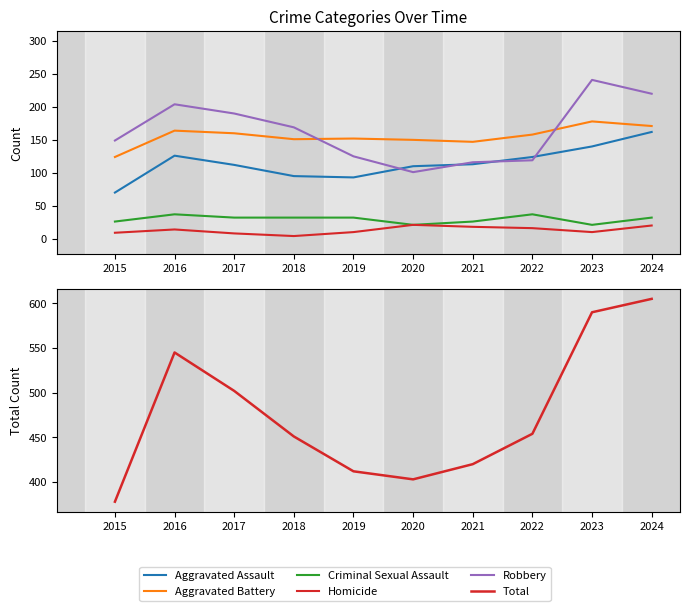

How many categories are shown in the chart?

10